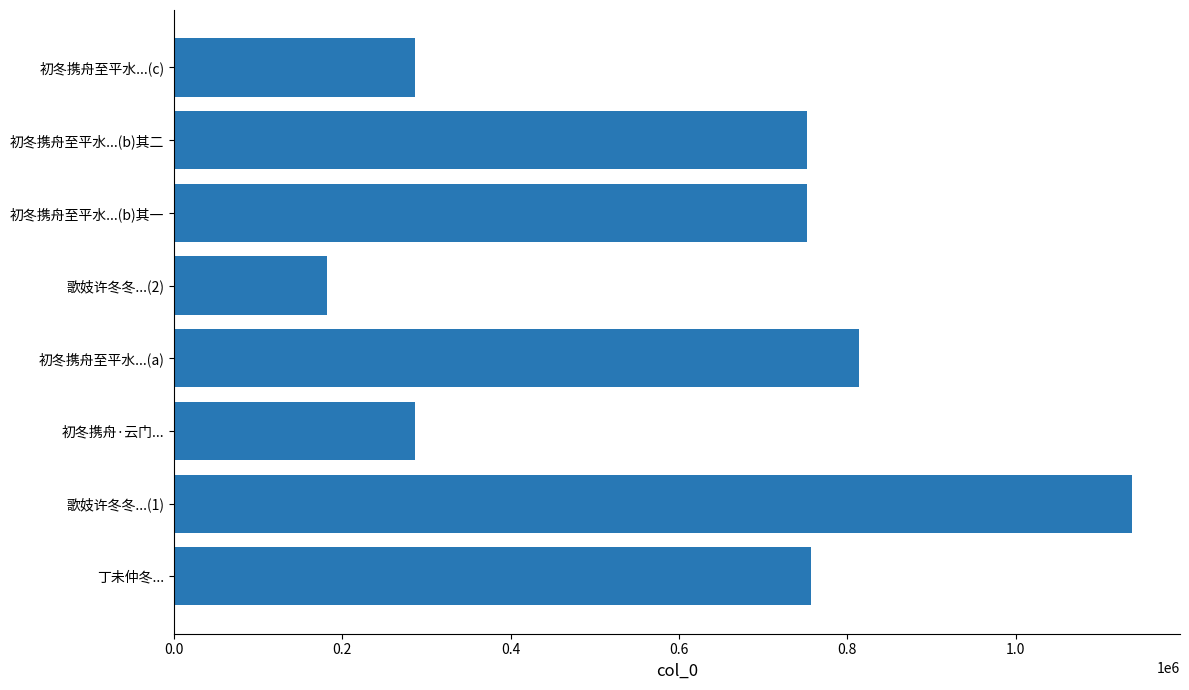

What is the average value?

620756